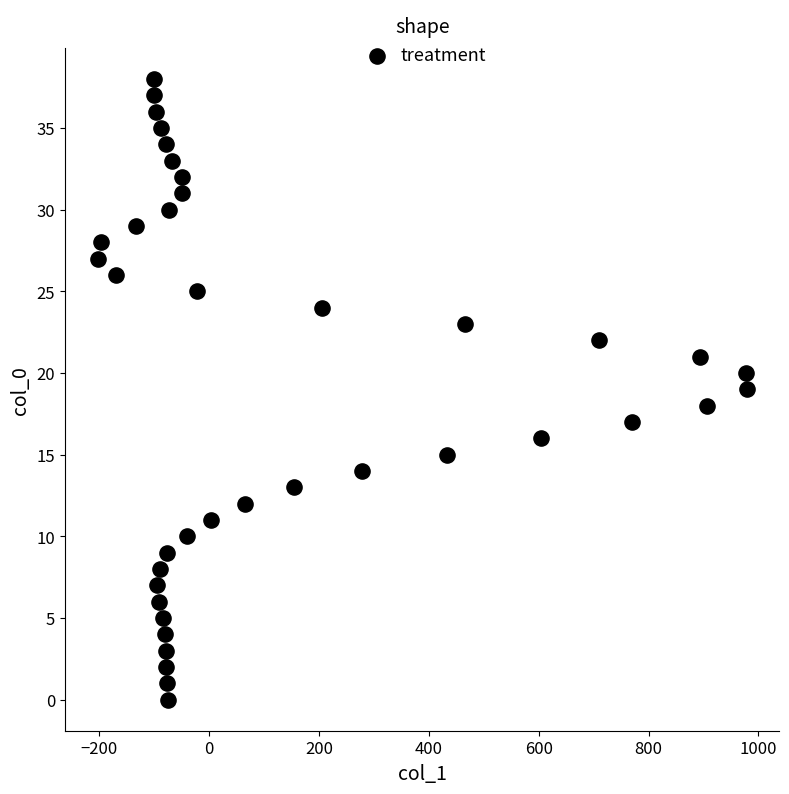

What is the range of Y values (max minus min)?

38